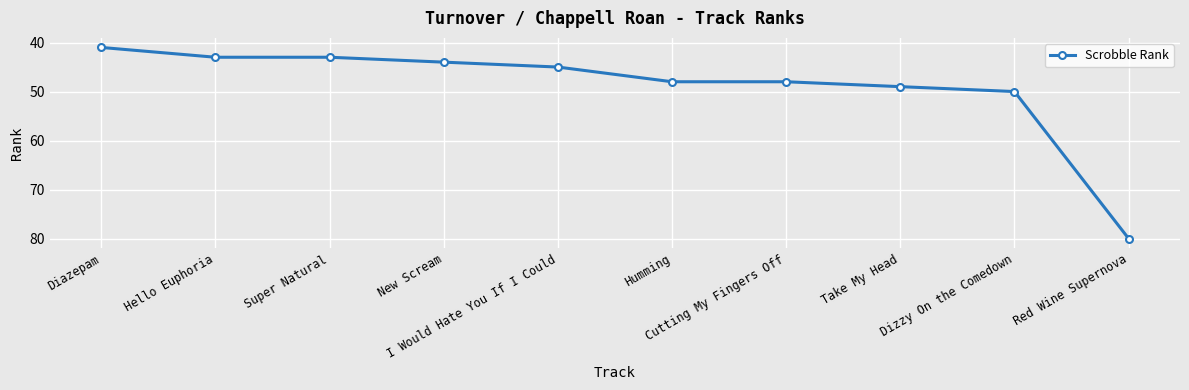

Which label corresponds to the largest value in the chart?

Red Wine Supernova